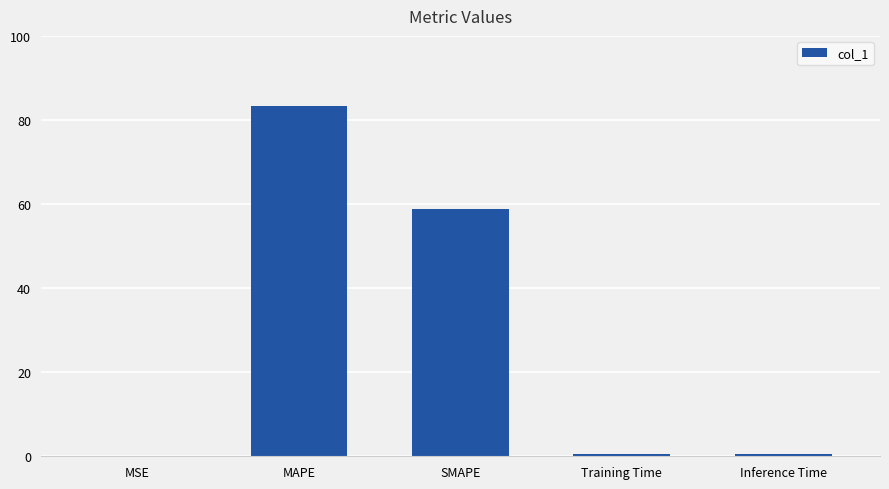

What is the maximum value shown in the chart?

83.2